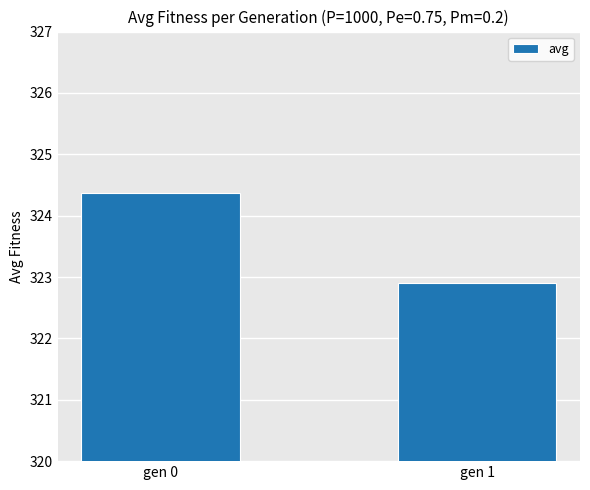

List the labels in order of value, smallest first.

gen 1, gen 0